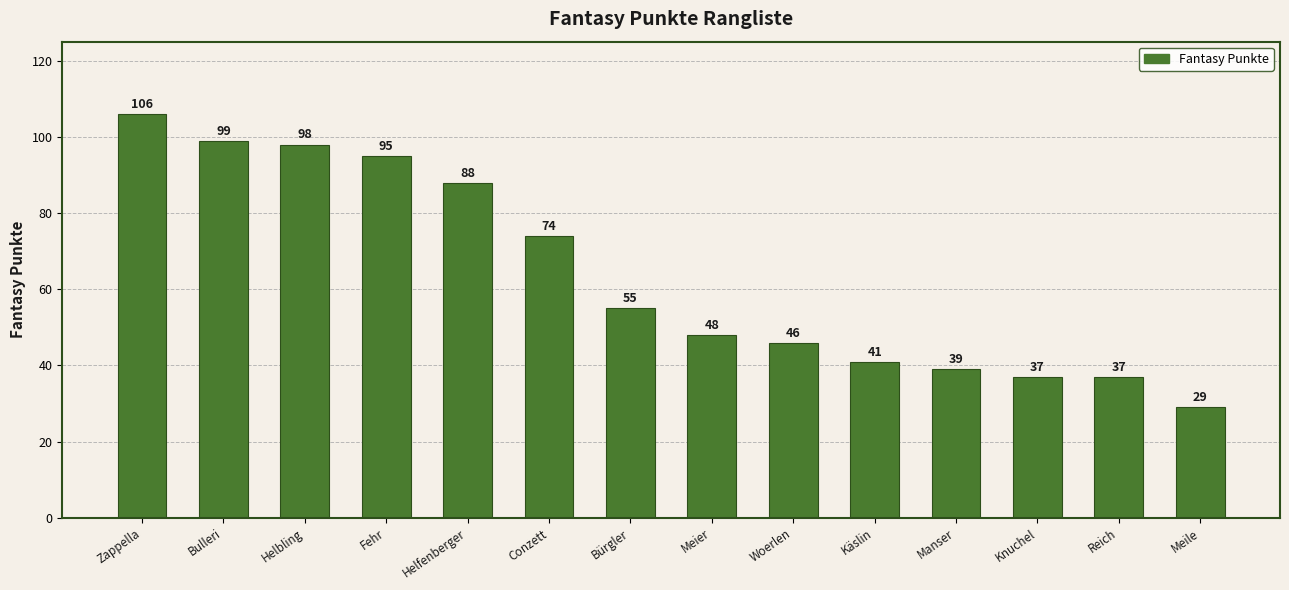

Where is the data nearest to the value 67?

Conzett